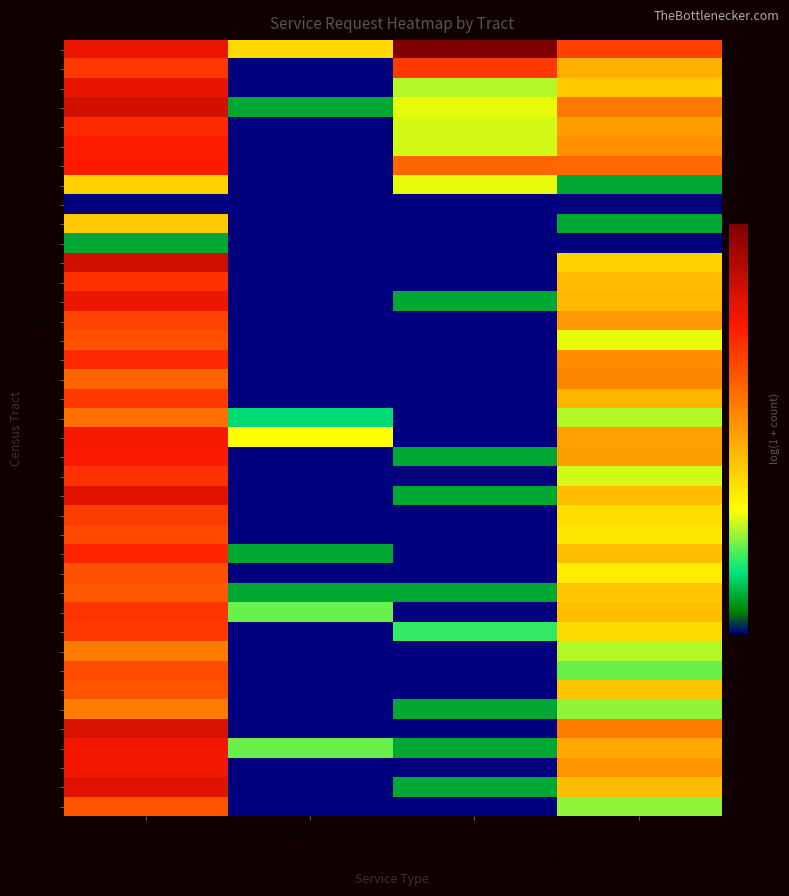

What is the total value across all series at Animal?

200.6